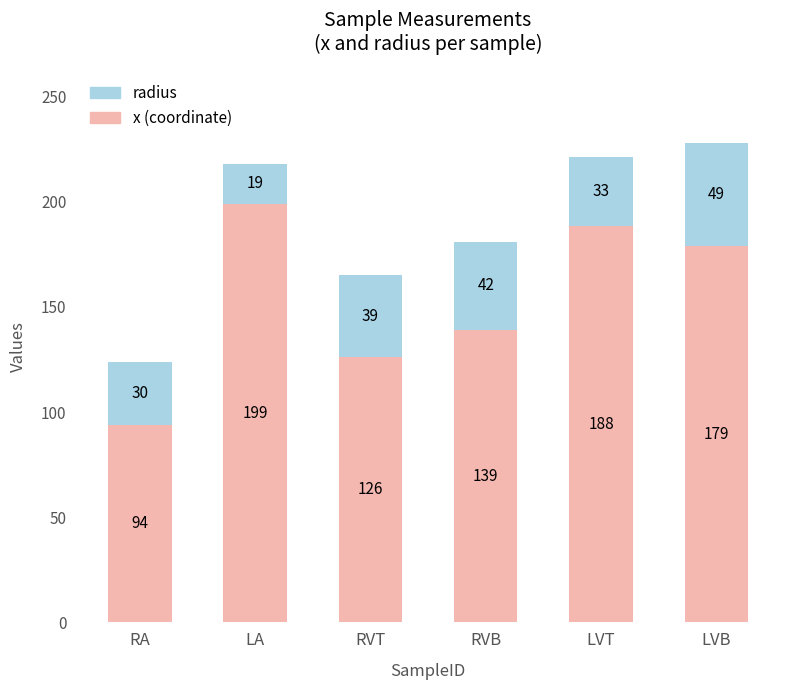

At which category is the sum across all series the highest?

LVB